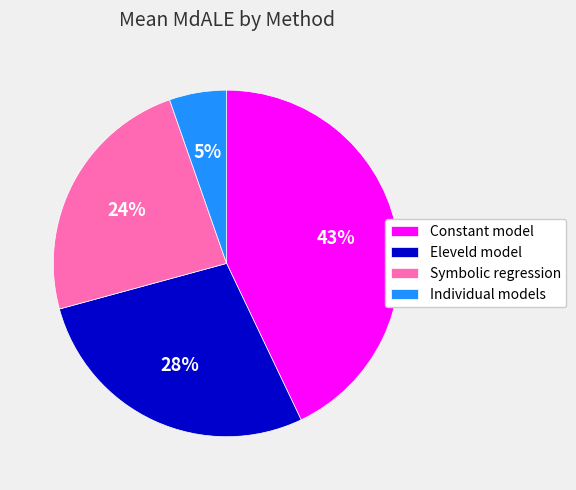

The Constant model slice represents 52% of the pie. True or false?

False